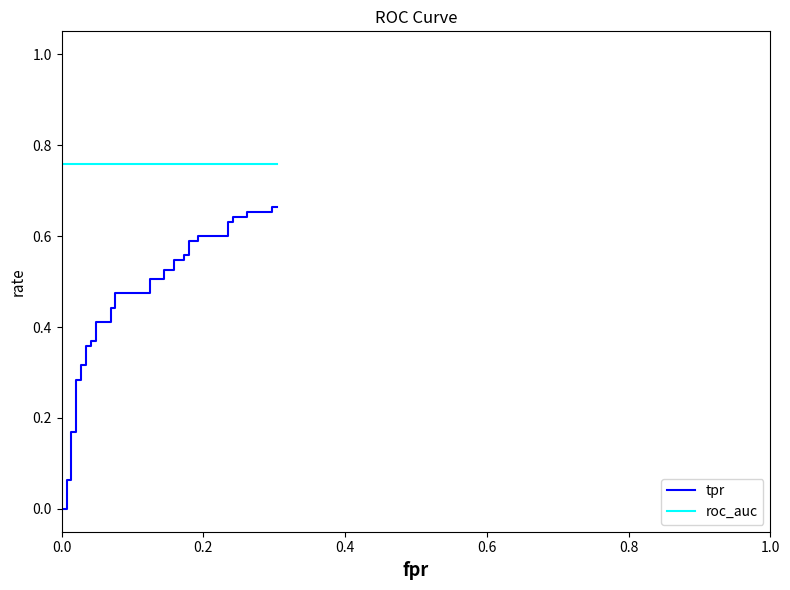

True or false: tpr and roc_auc intersect in this chart.

False